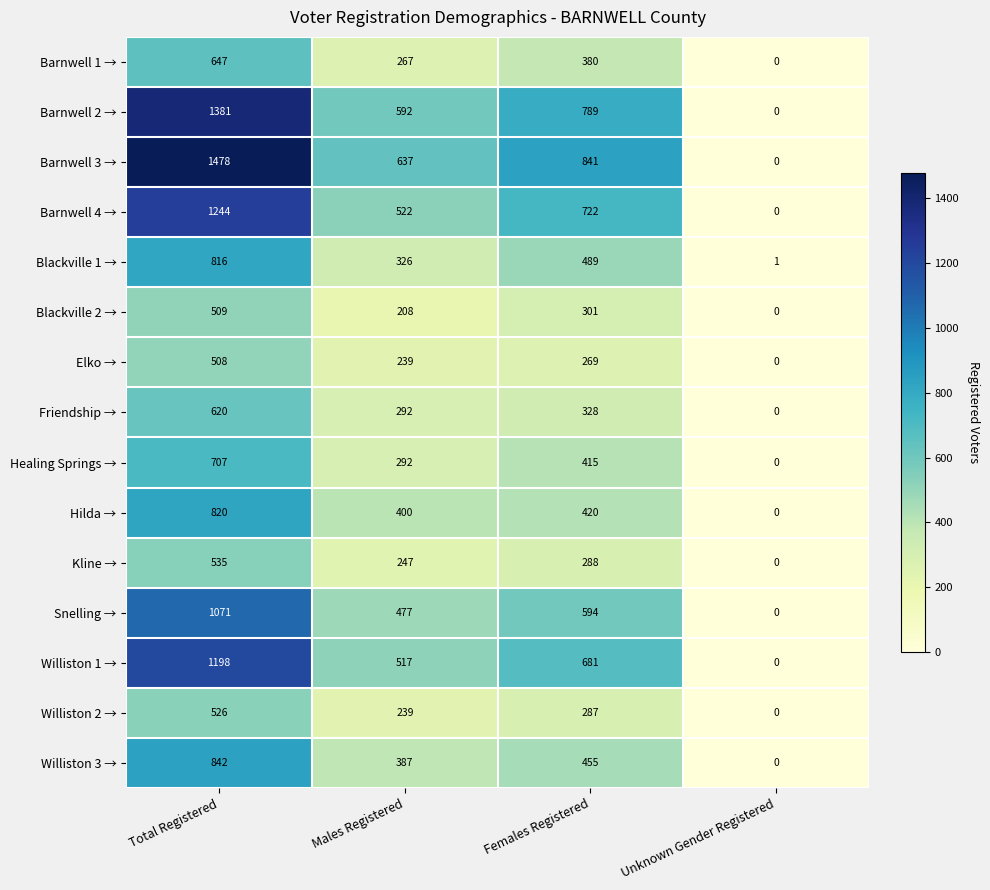

Is it true that Hilda → equals 0 at Unknown Gender Registered?

True